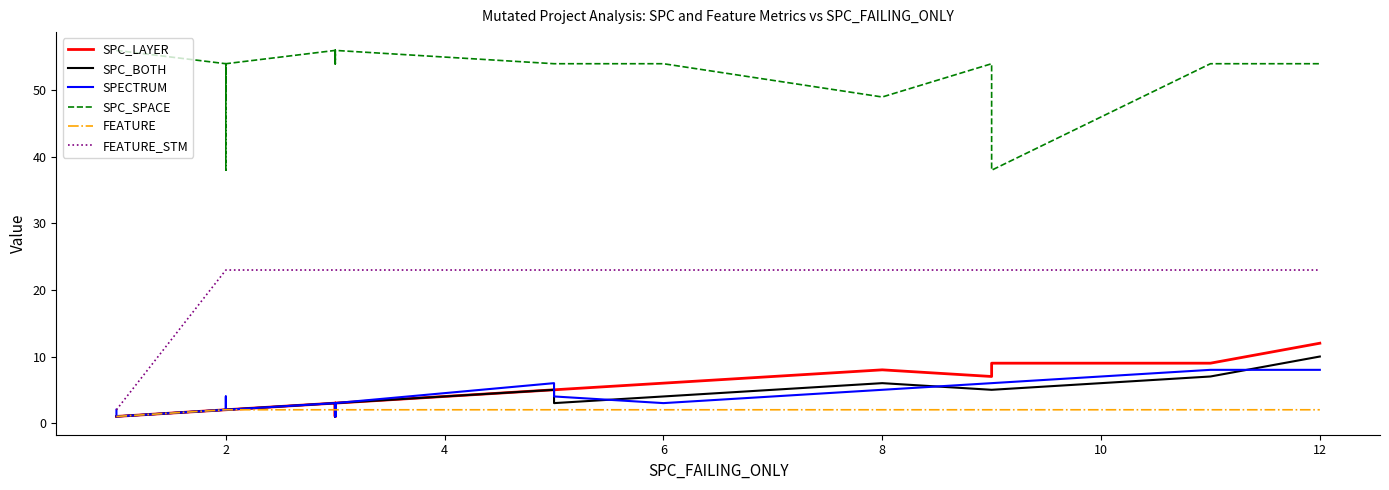

List the series in order of their peak value, highest first.

SPC_SPACE, FEATURE_STM, SPC_LAYER, SPC_BOTH, SPECTRUM, FEATURE